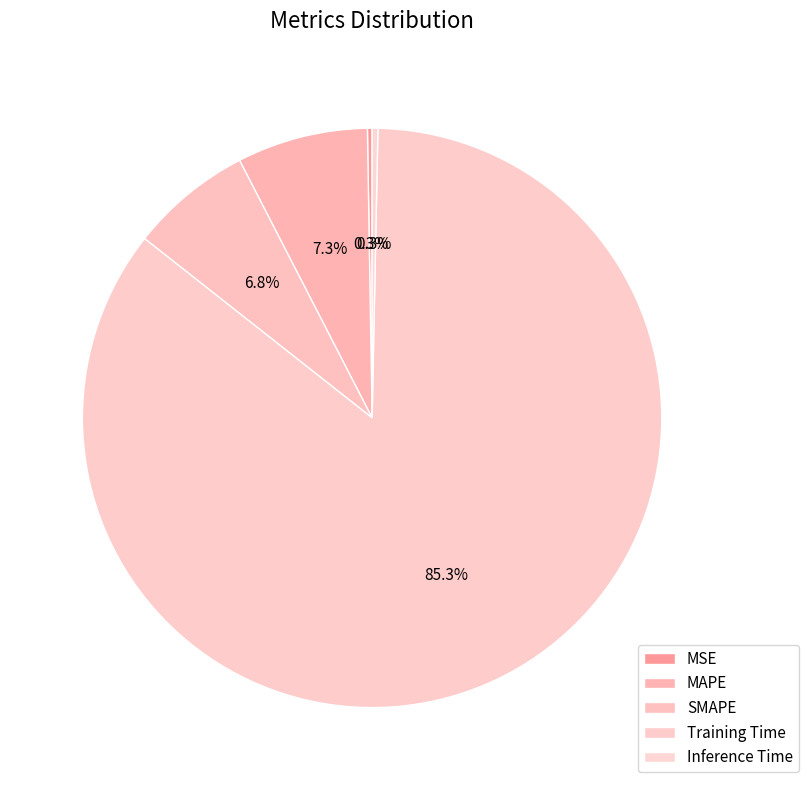

Is it true that MAPE is 7% of the pie?

True